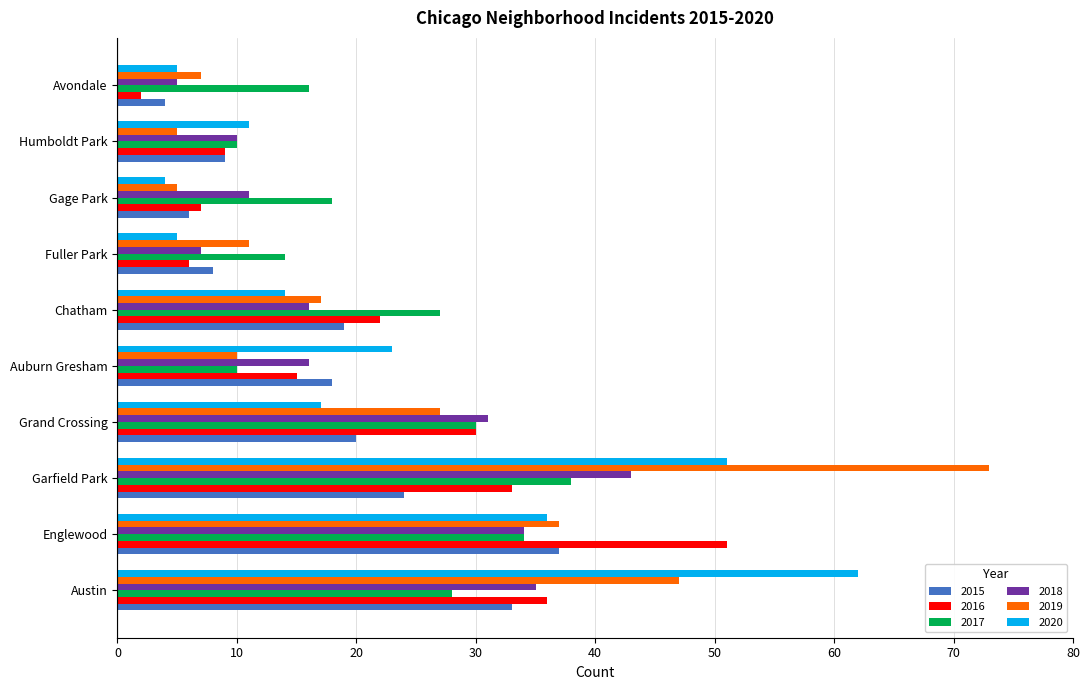

At which category is the sum across all series the highest?

Garfield Park